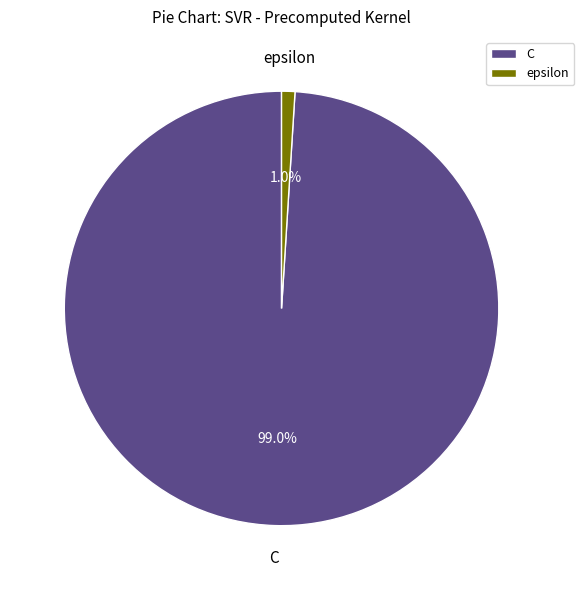

What is the majority slice?

C